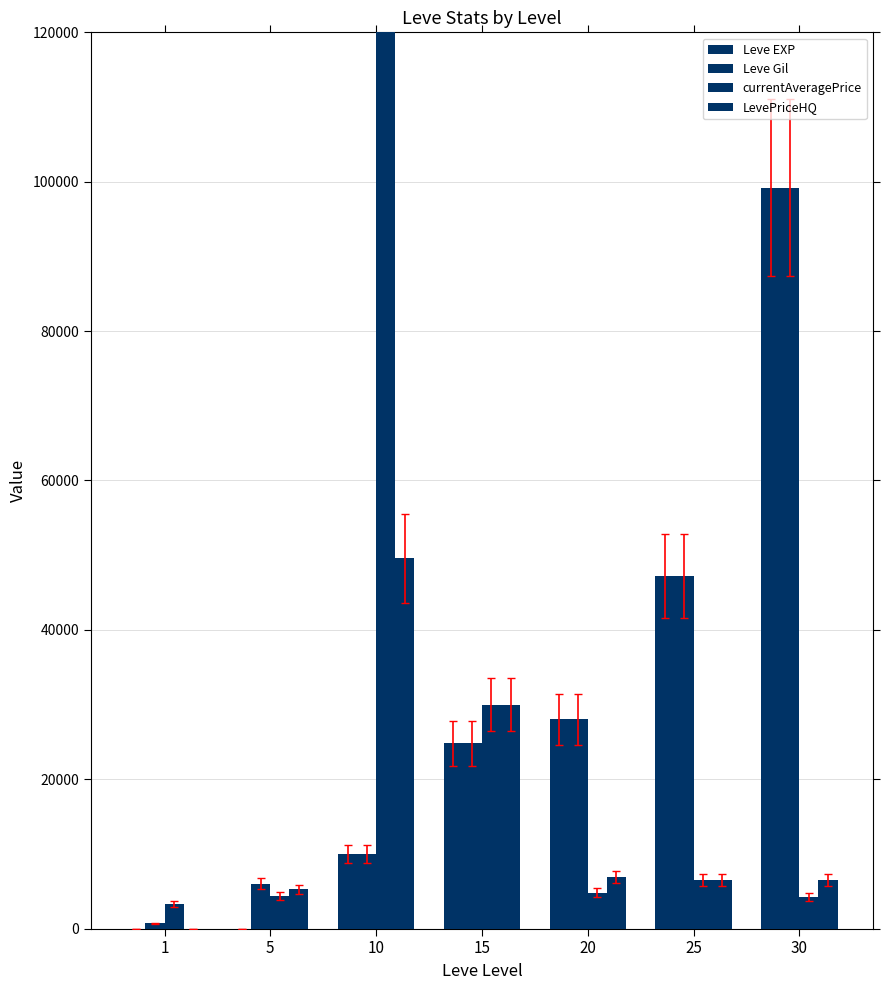

Rank the series by their maximum value, from lowest to highest.

LevePriceHQ, Leve EXP, Leve Gil, currentAveragePrice